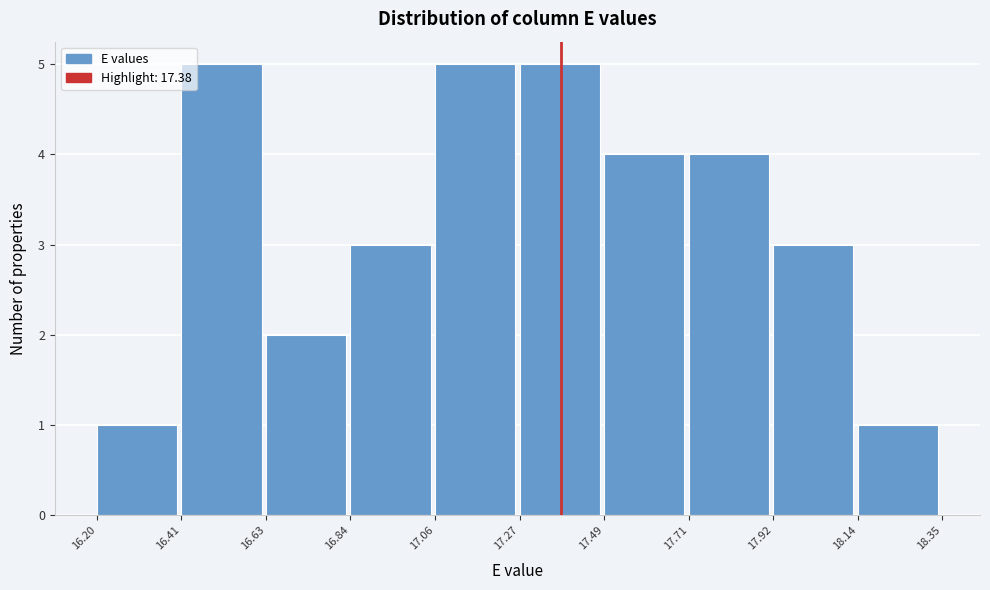

What is the height of the bar covering 16.20 to 16.41 on the x-axis? The values are not printed on the chart, so give them approximately, as read against the axis.

1